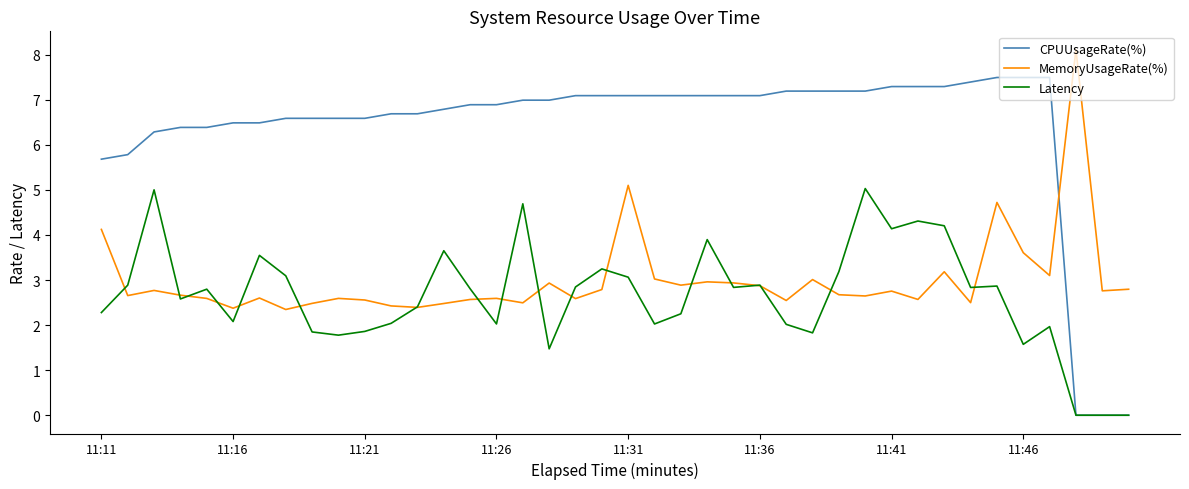

Which series has the largest total across all categories?

CPUUsageRate(%)